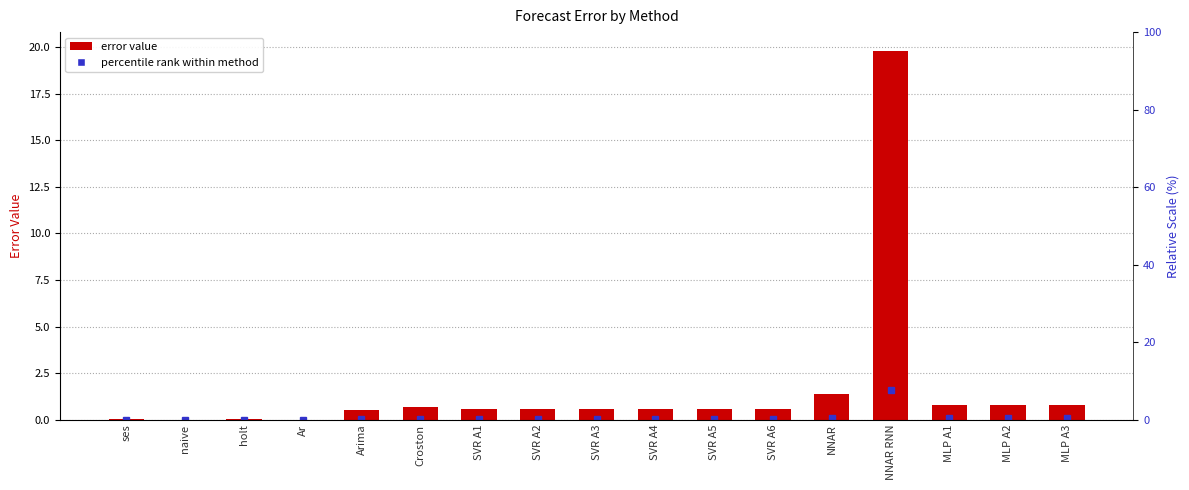

Which label corresponds to the smallest value in the chart?

Ar